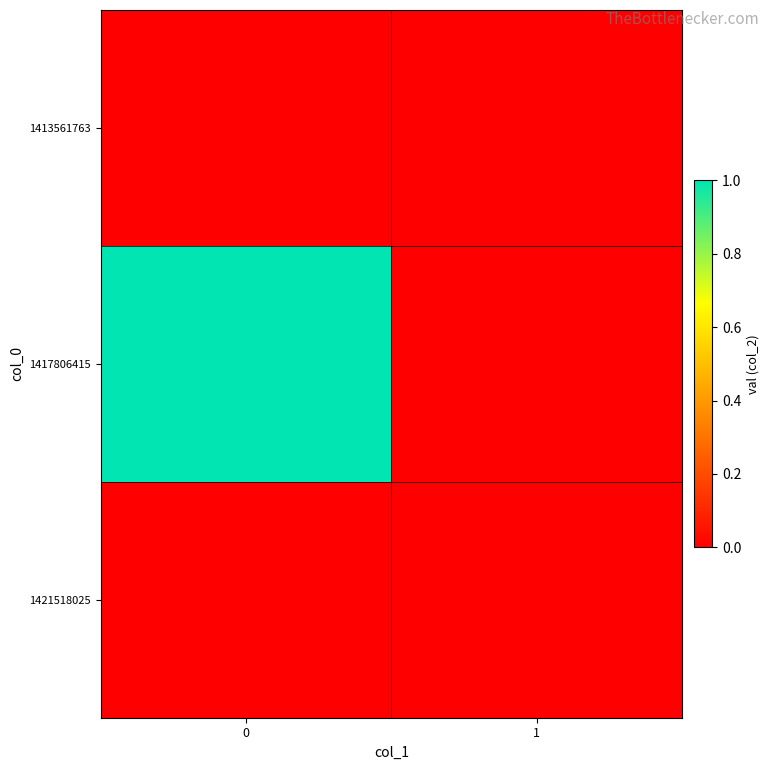

Reading right to left, extract all data points from this chart.

1413561763: 1=0	0=0
1417806415: 1=0	0=1
1421518025: 1=0	0=0